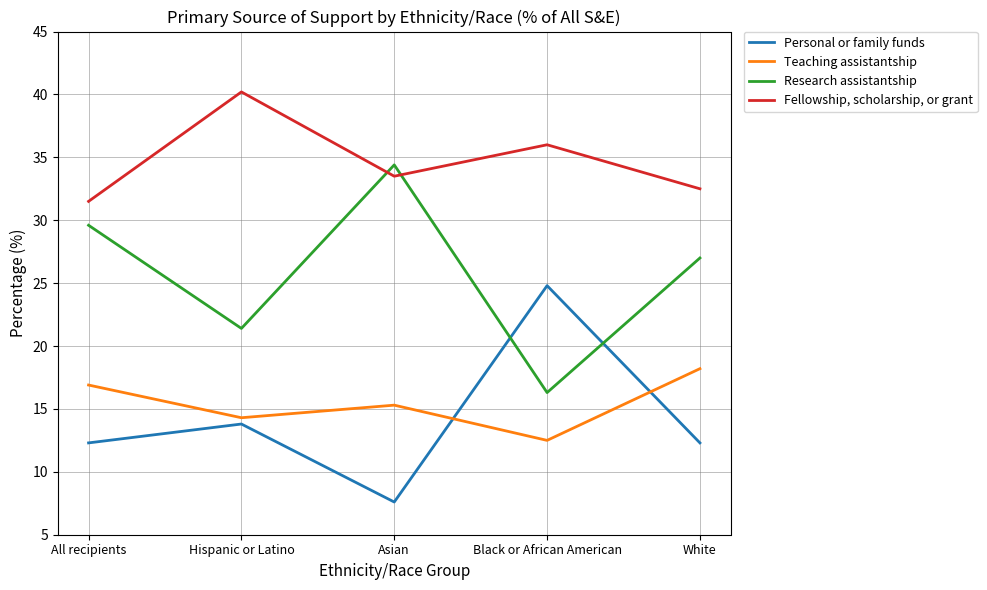

How many intersections are there between Research assistantship and Fellowship, scholarship, or grant?

2